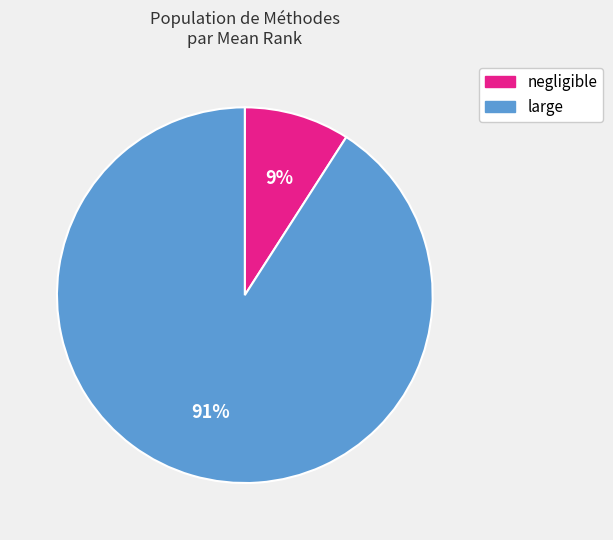

To the nearest percent, what is the average slice percentage?

50%